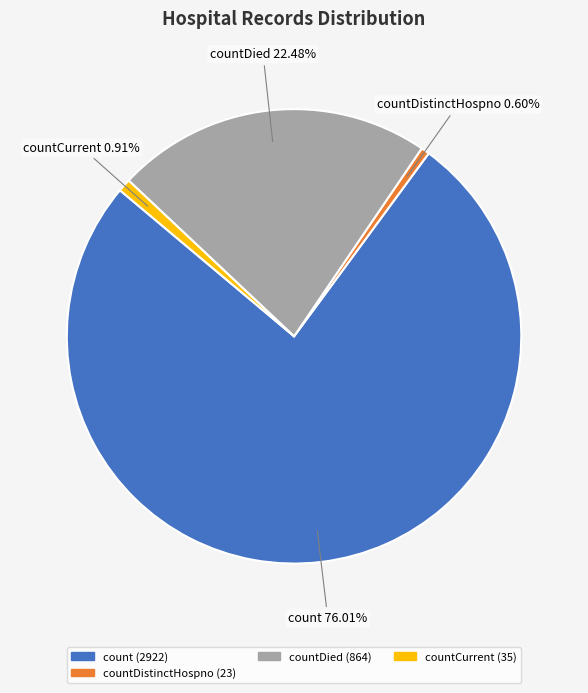

What is the total percentage of countCurrent and countDied?

23.4%